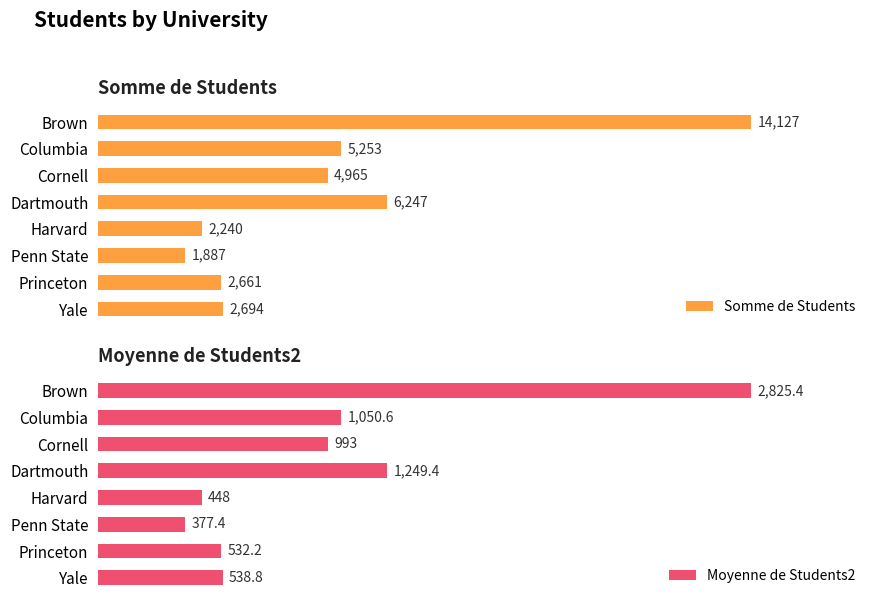

How many bars are there in total?

16